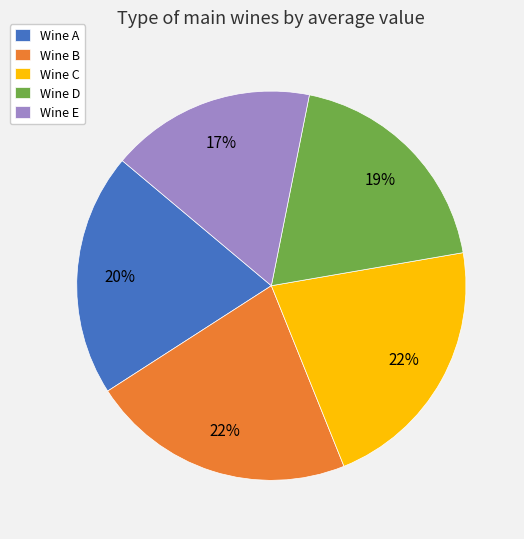

Is there any slice that represents more than half of the pie?

No